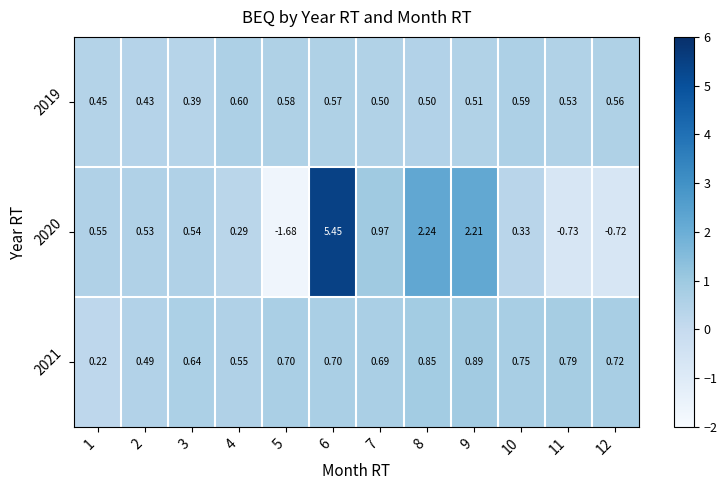

Is the value of 2020 at 11 greater than the value of 2021 at 3?

No